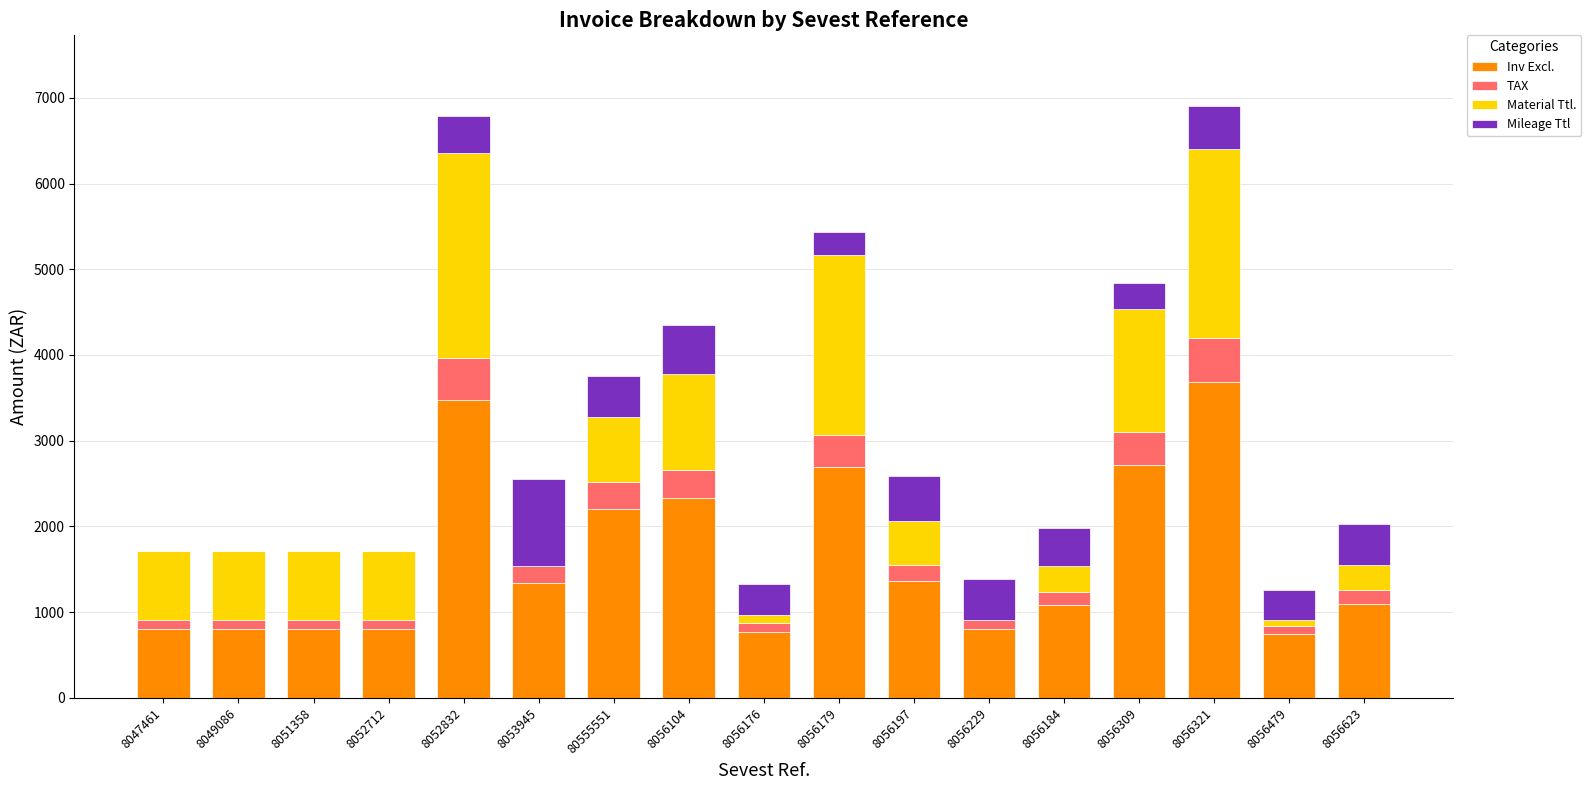

At which label does Inv Excl. reach its peak?

8056321